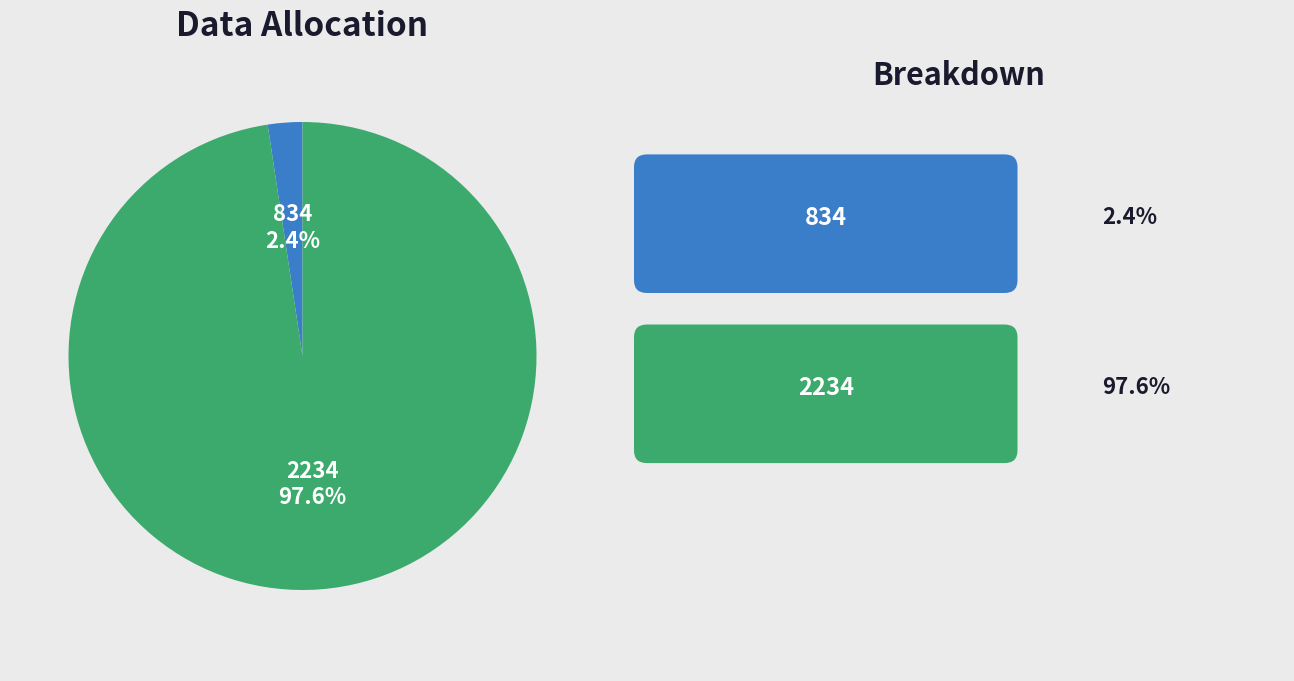

Rank the categories by value from highest to lowest.

2234, 834